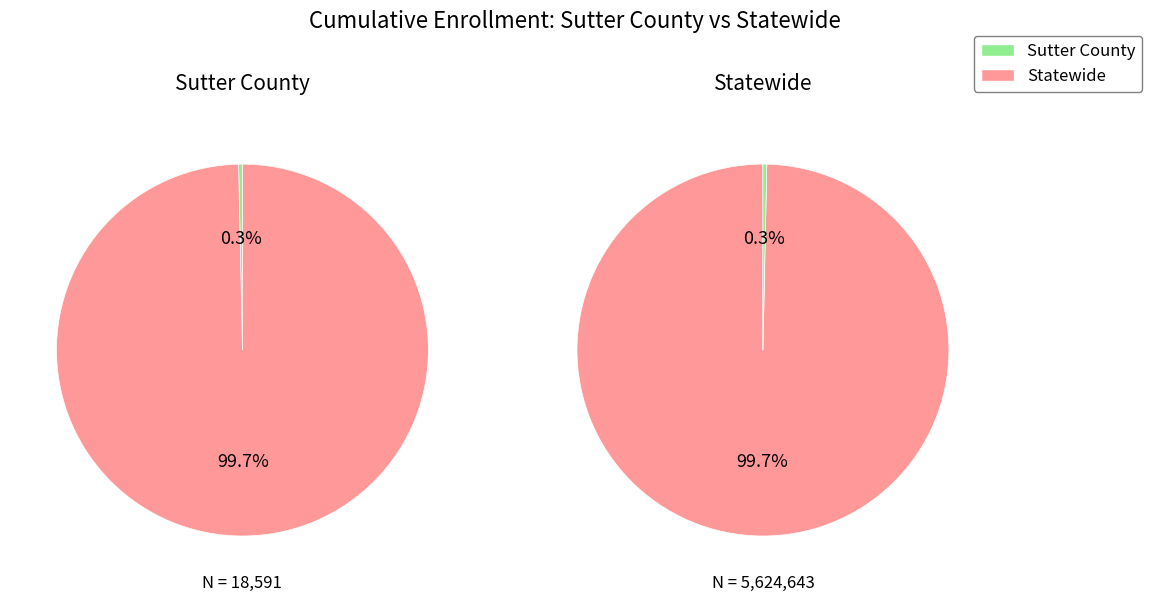

Between Sutter County and Statewide, which is larger?

Statewide